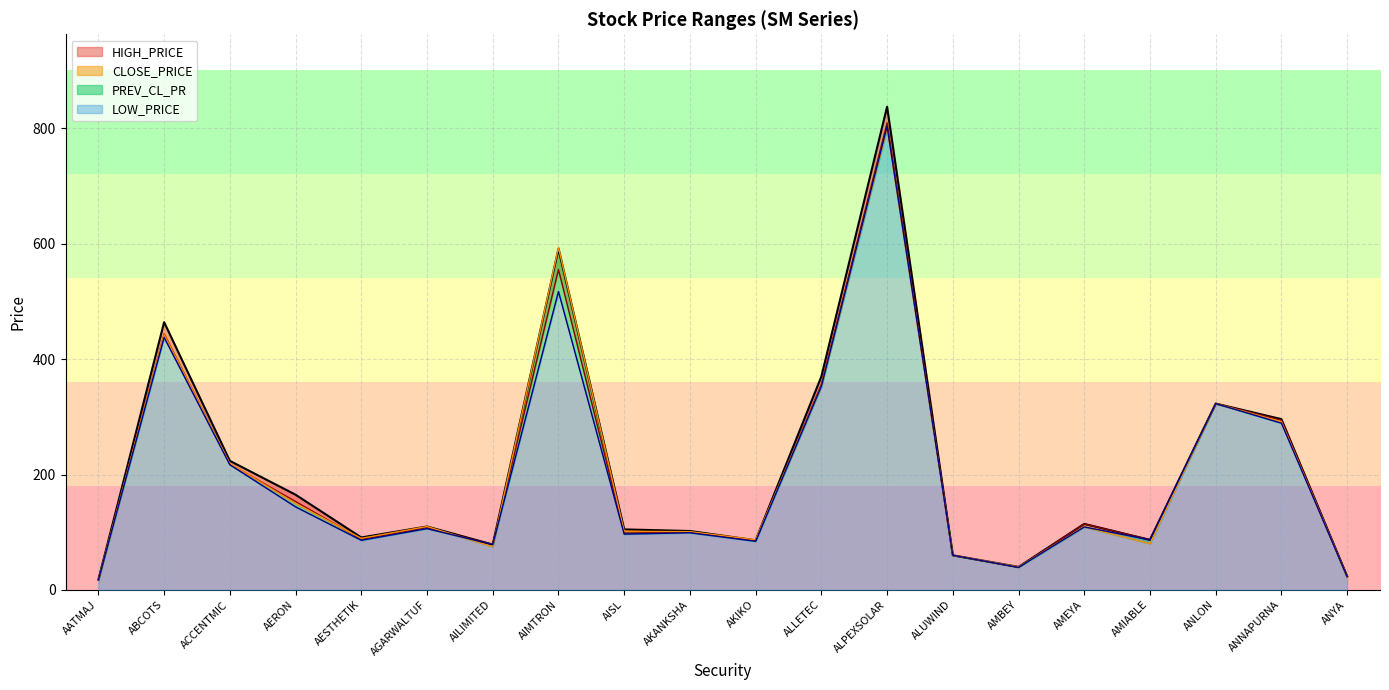

What is the minimum value for PREV_CL_PR?

17.6